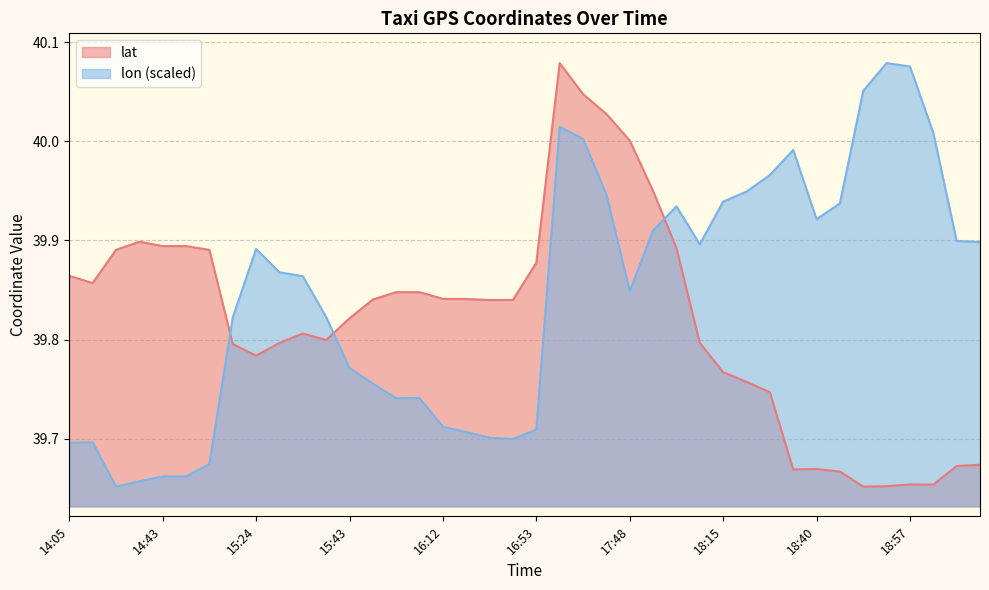

The lon series shows 40.0 at 19:08. True or false?

True